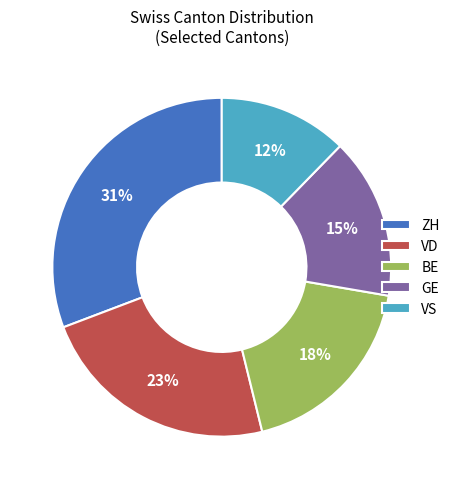

What percentage is the BE slice, to the nearest percent?

18%